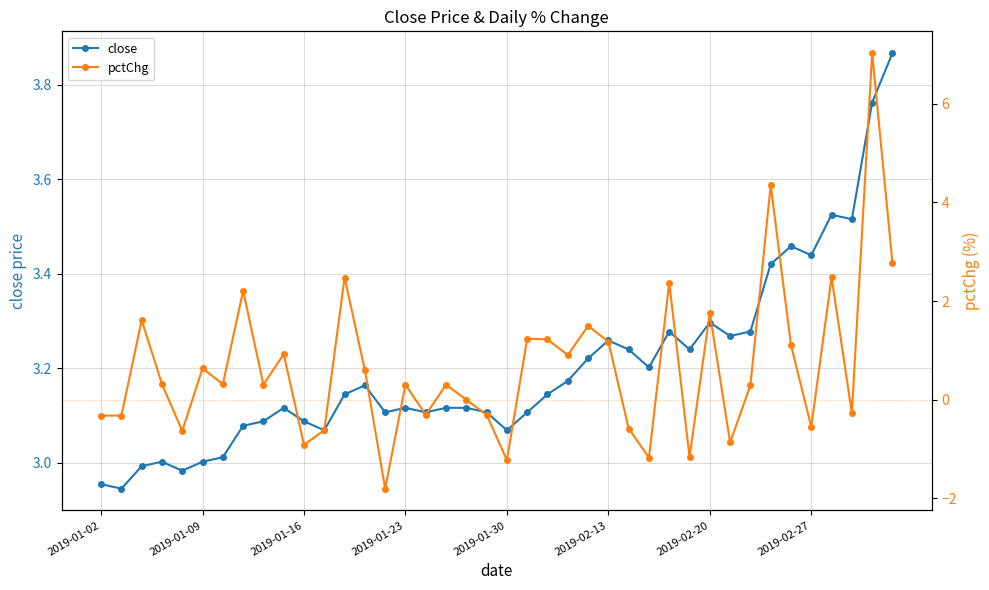

Does the chart have visible grid lines?

Yes